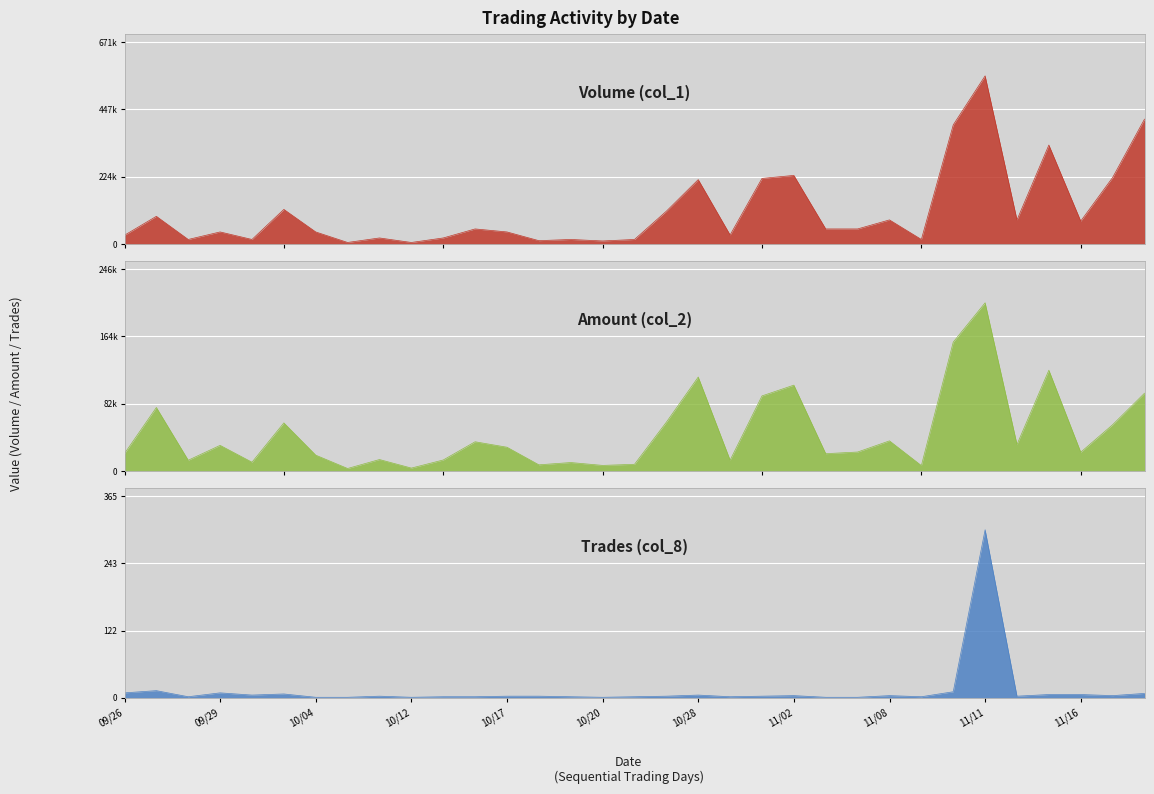

True or false: Trades (col_8) and Amount (col_2) intersect in this chart.

False